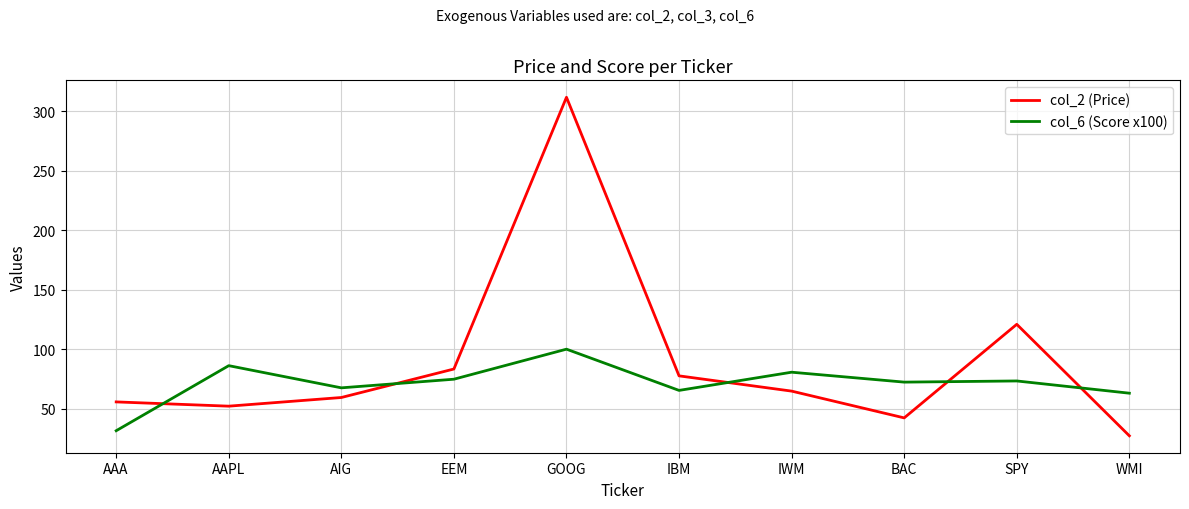

The col_6 (Score x100) series shows 153.7 at AAPL. True or false?

False